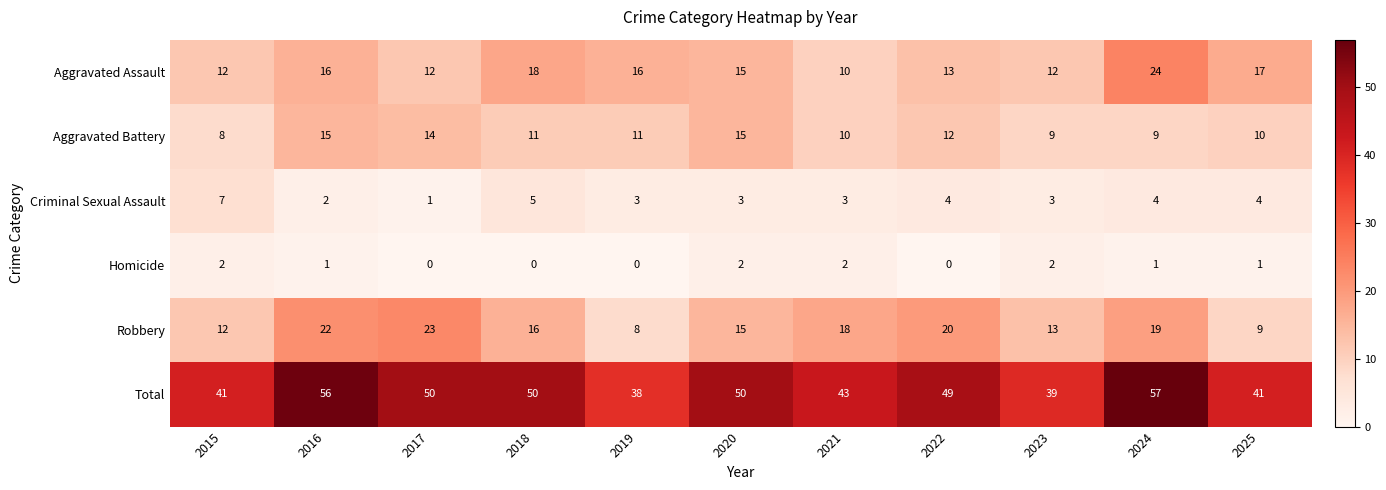

What value does the Aggravated Battery series have at 2022?

12